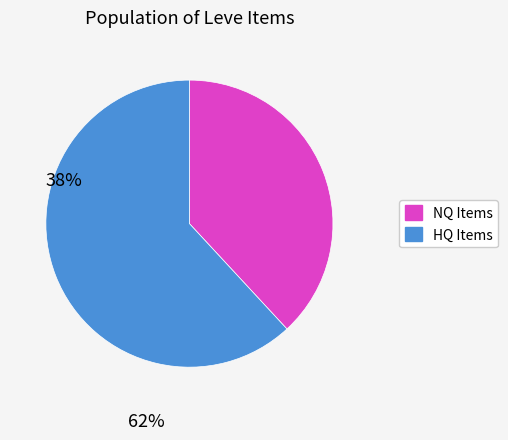

Does any single category account for the majority?

Yes